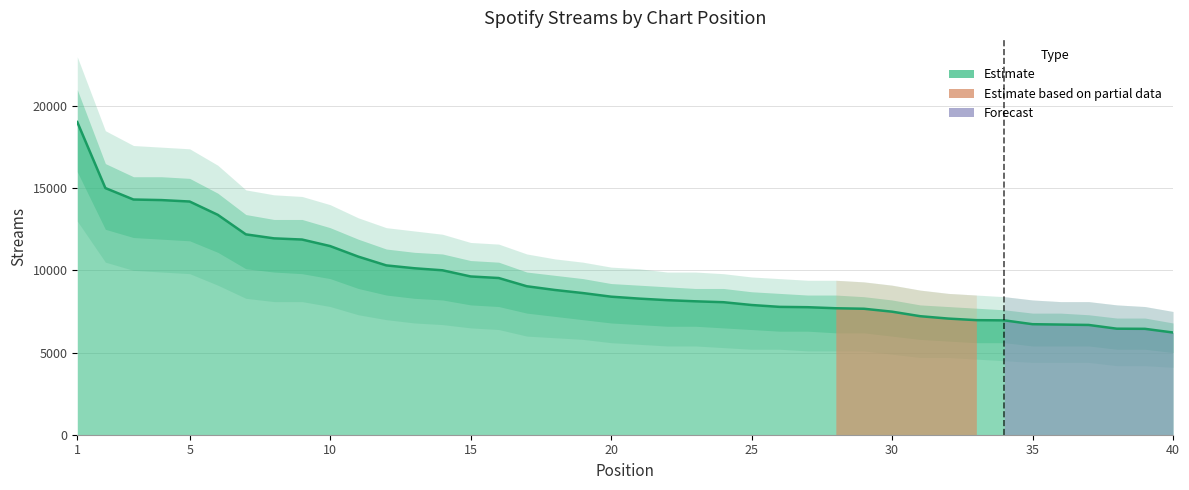

How many data points are above 8401?

19